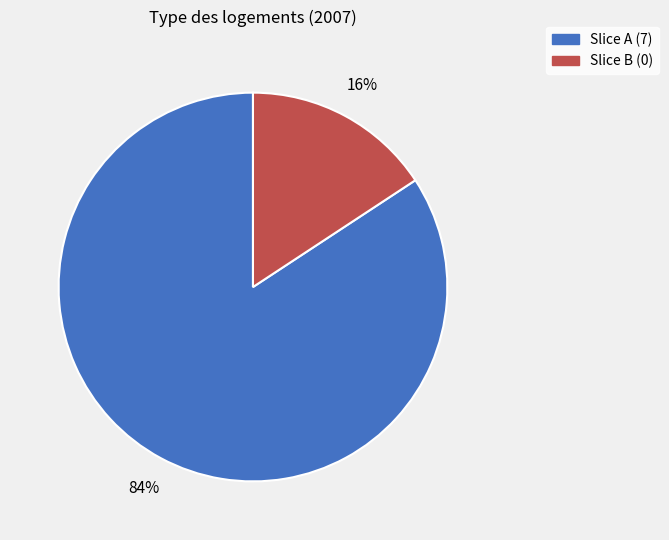

Is there a majority slice in this chart?

Yes